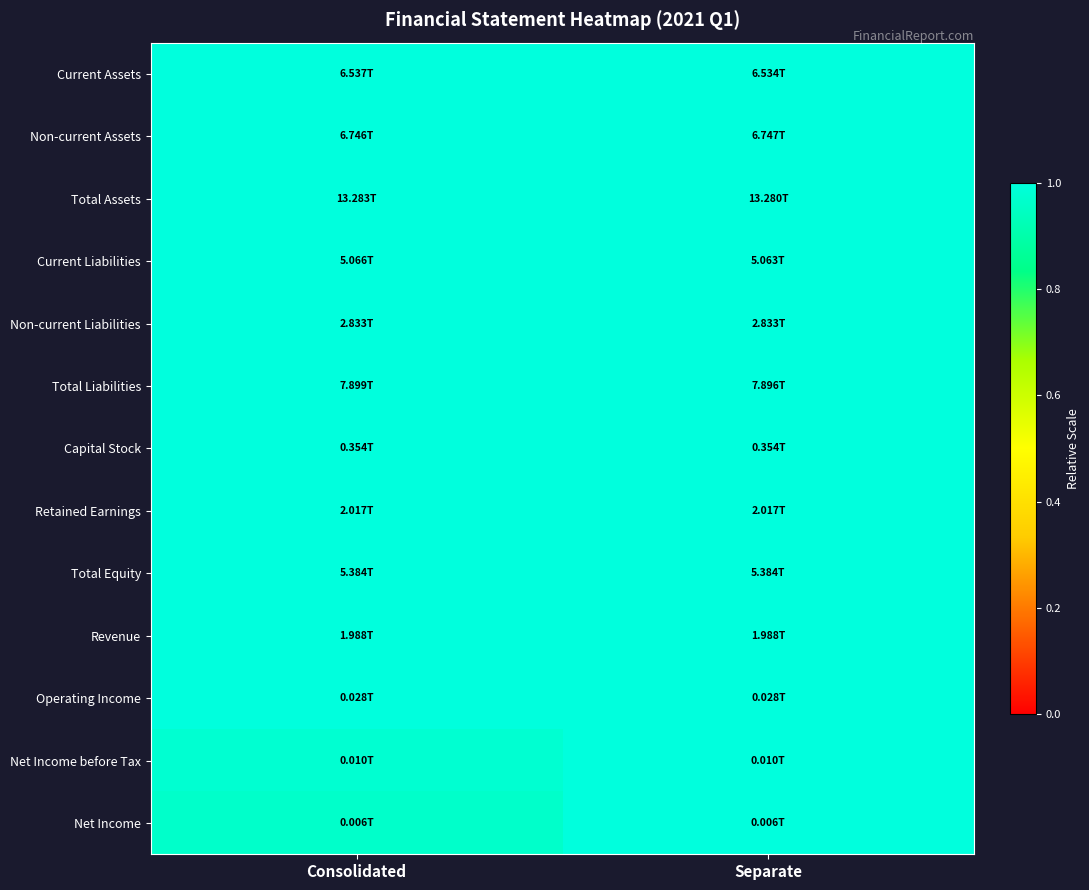

Reading right to left, what are all the values shown in this chart?

Current Assets: Separate=1.0	Consolidated=1.0
Non-current Assets: Separate=1.0	Consolidated=1.0
Total Assets: Separate=1.0	Consolidated=1.0
Current Liabilities: Separate=1.0	Consolidated=1.0
Non-current Liabilities: Separate=1.0	Consolidated=1.0
Total Liabilities: Separate=1.0	Consolidated=1.0
Capital Stock: Separate=1.0	Consolidated=1.0
Retained Earnings: Separate=1.0	Consolidated=1.0
Total Equity: Separate=1.0	Consolidated=1.0
Revenue: Separate=1.0	Consolidated=1.0
Operating Income: Separate=1.0	Consolidated=1.0
Net Income before Tax: Separate=1.0	Consolidated=1.0
Net Income: Separate=1.0	Consolidated=1.0